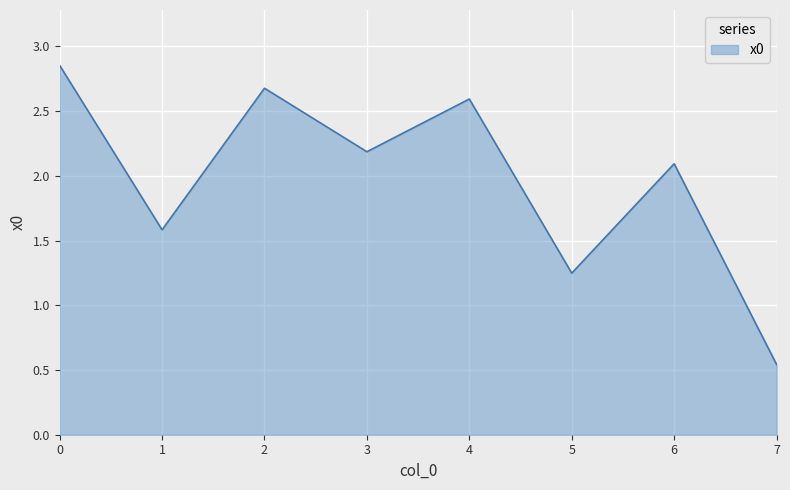

How many interior local valleys (lower than both neighbors) does the data have?

3